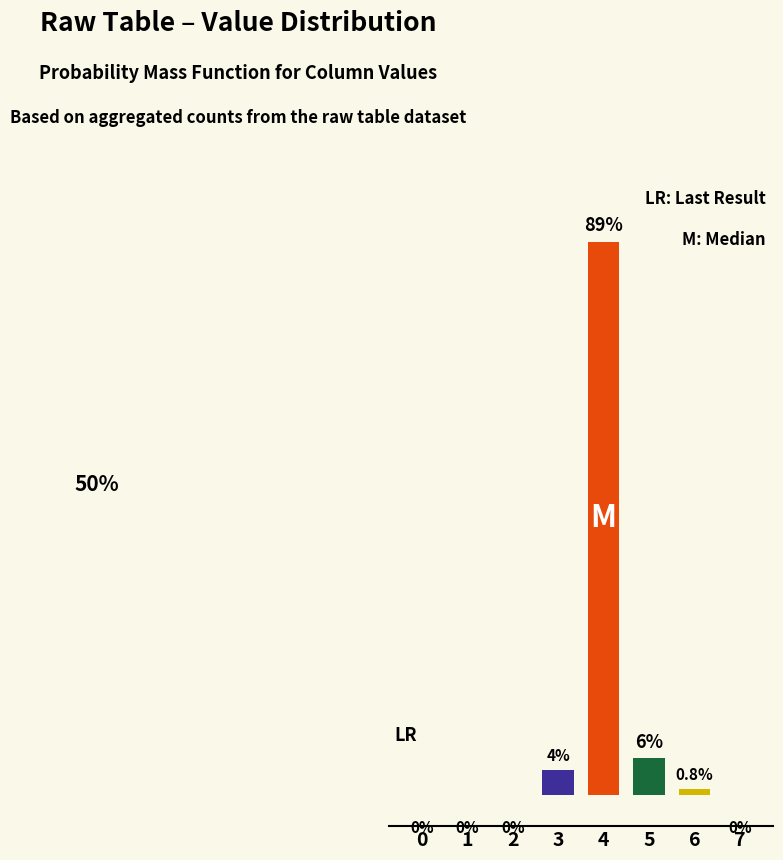

Are the bars horizontal?

No